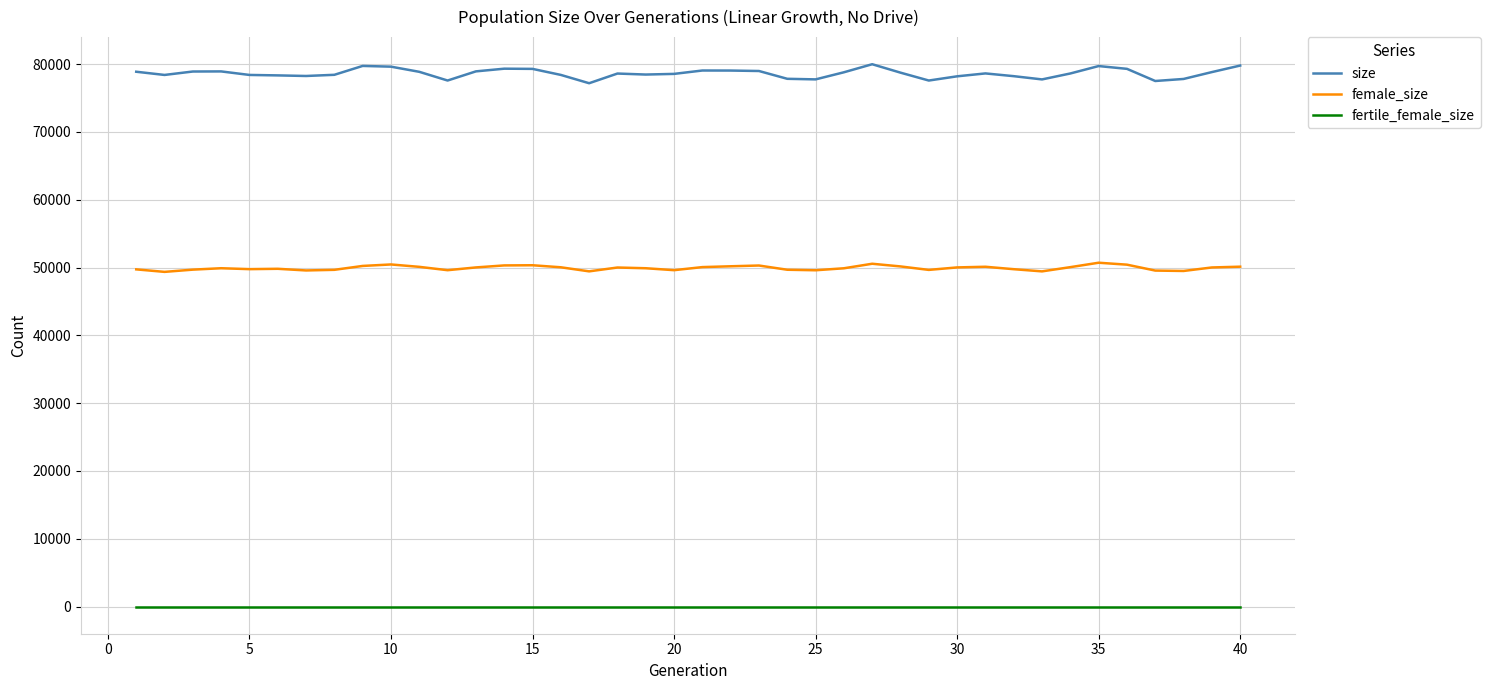

Which series has the widest spread of values?

size